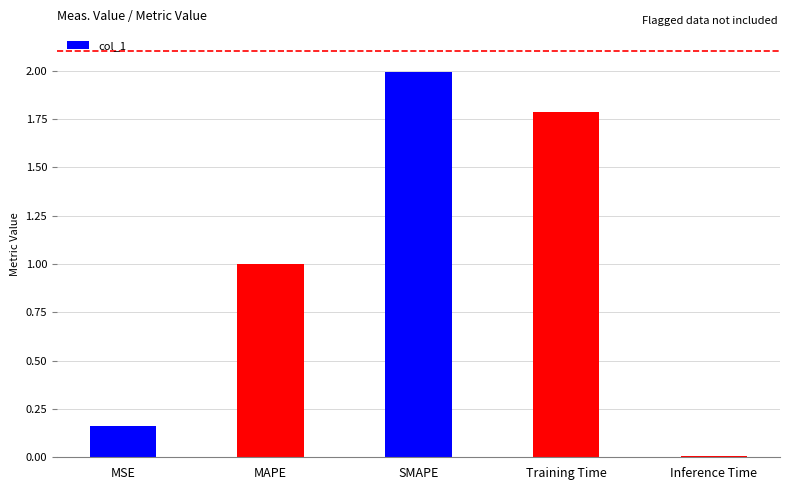

Which label corresponds to the largest value in the chart?

SMAPE